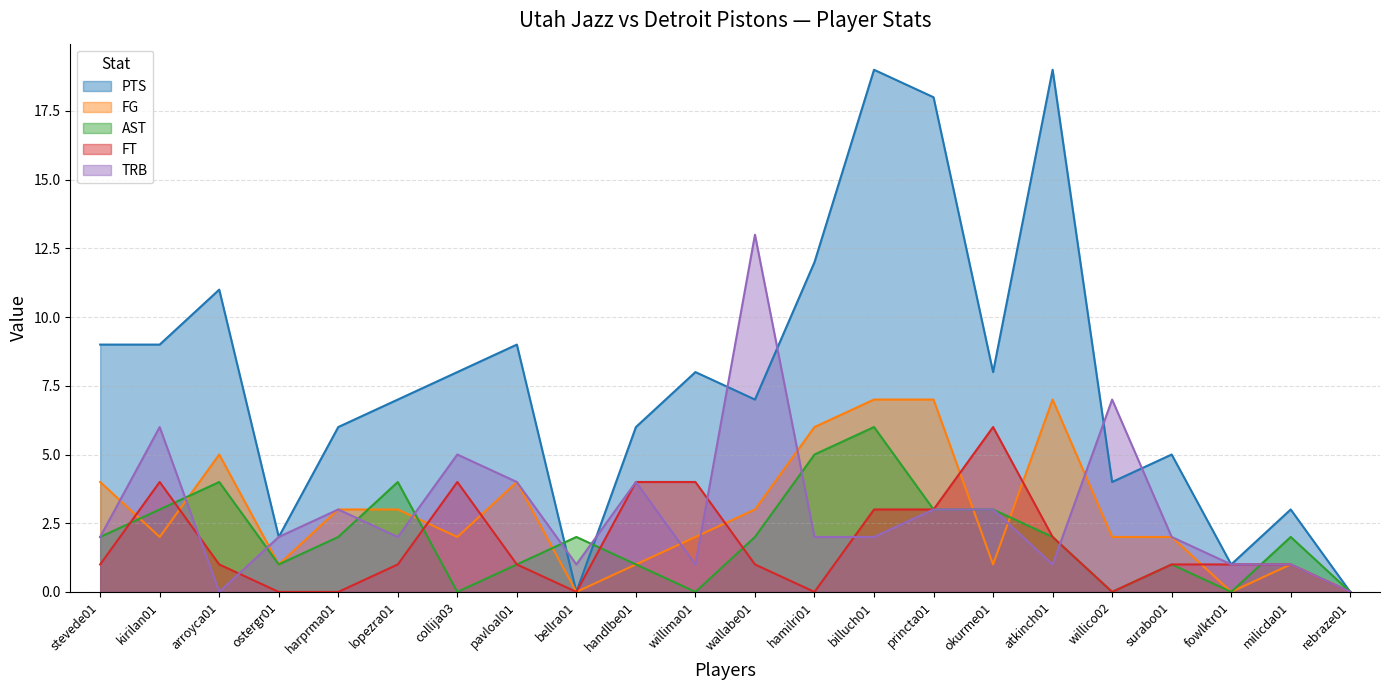

At which label does AST first exceed 2?

kirilan01